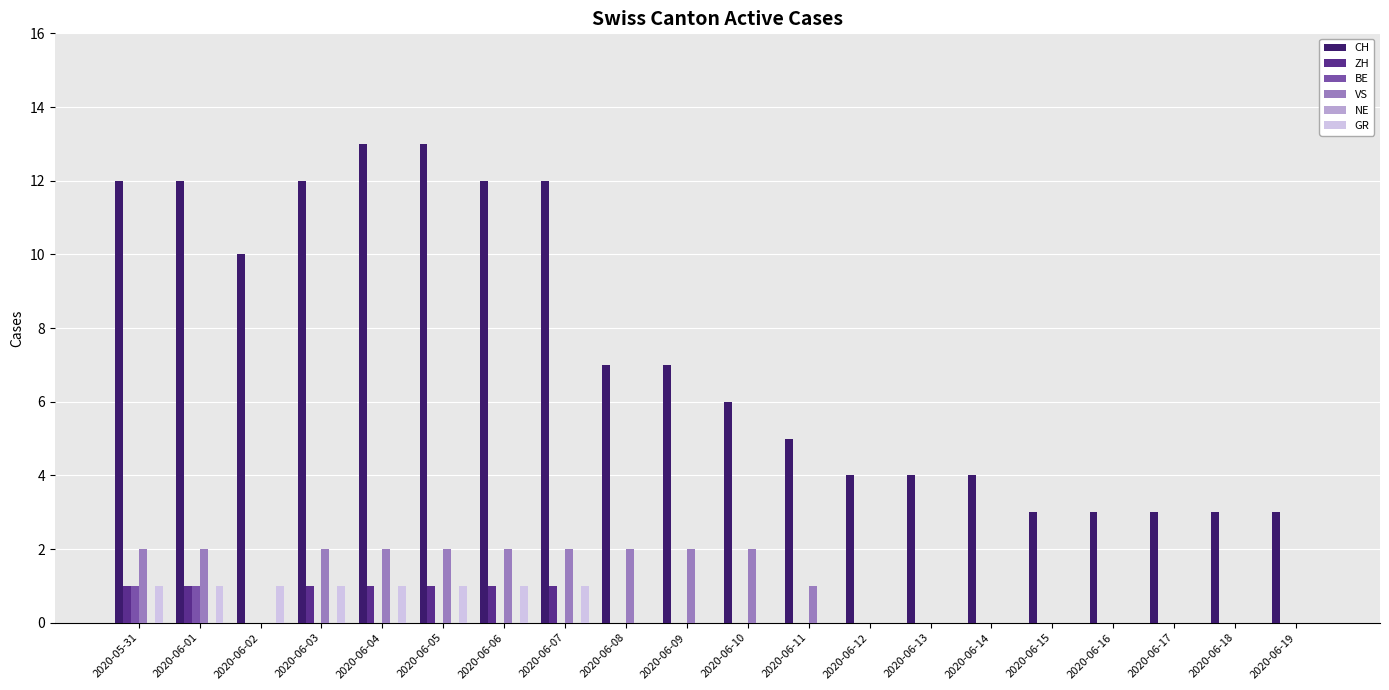

Which series has the widest spread of values?

CH